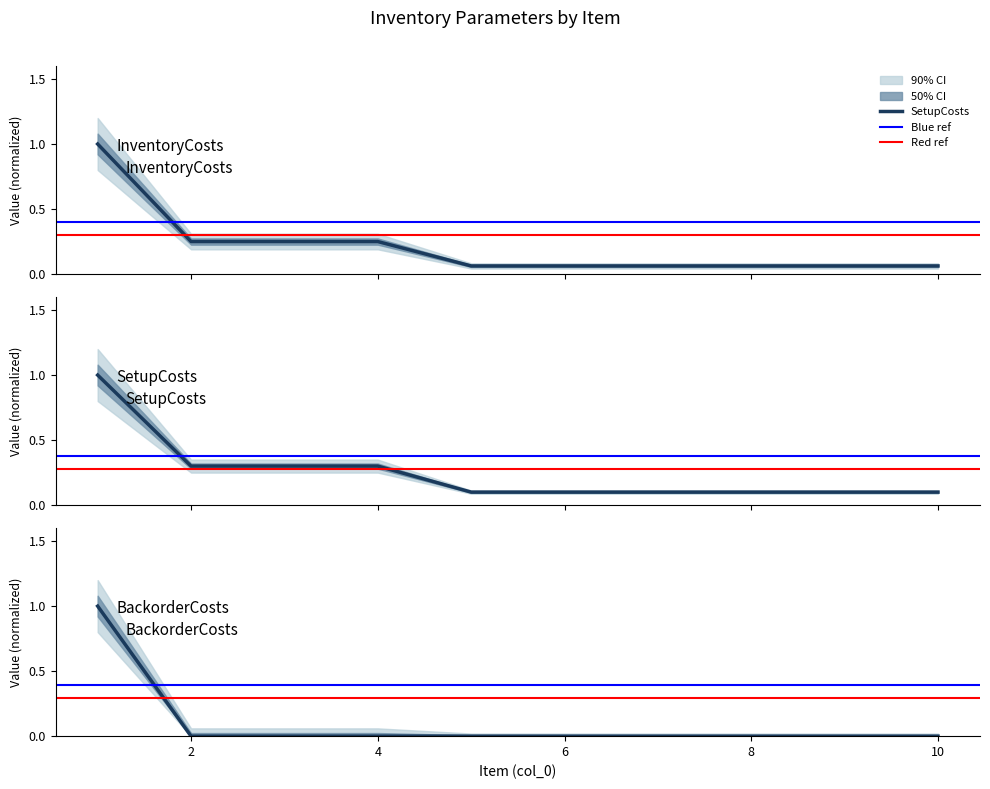

True or false: SetupCosts and InventoryCosts cross at least once.

False